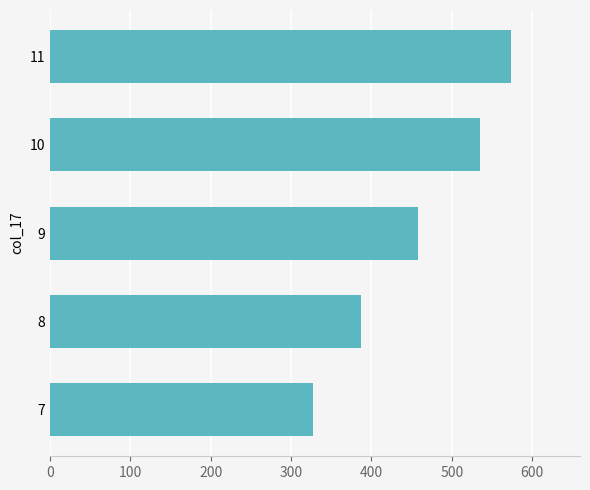

Rank the categories by value from highest to lowest.

11, 10, 9, 8, 7